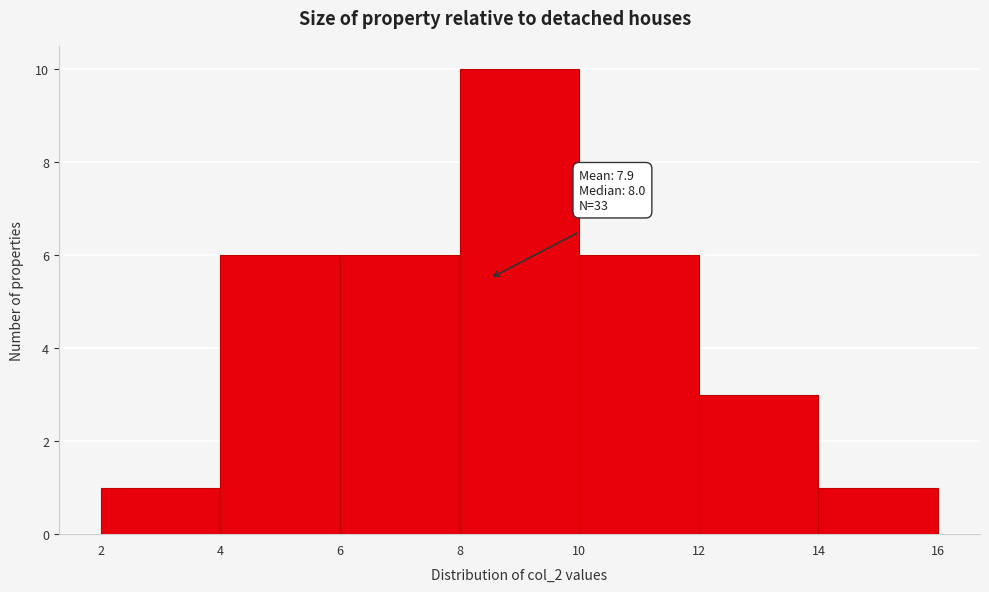

Over which range of the x-axis is the bar tallest?

8 to 10